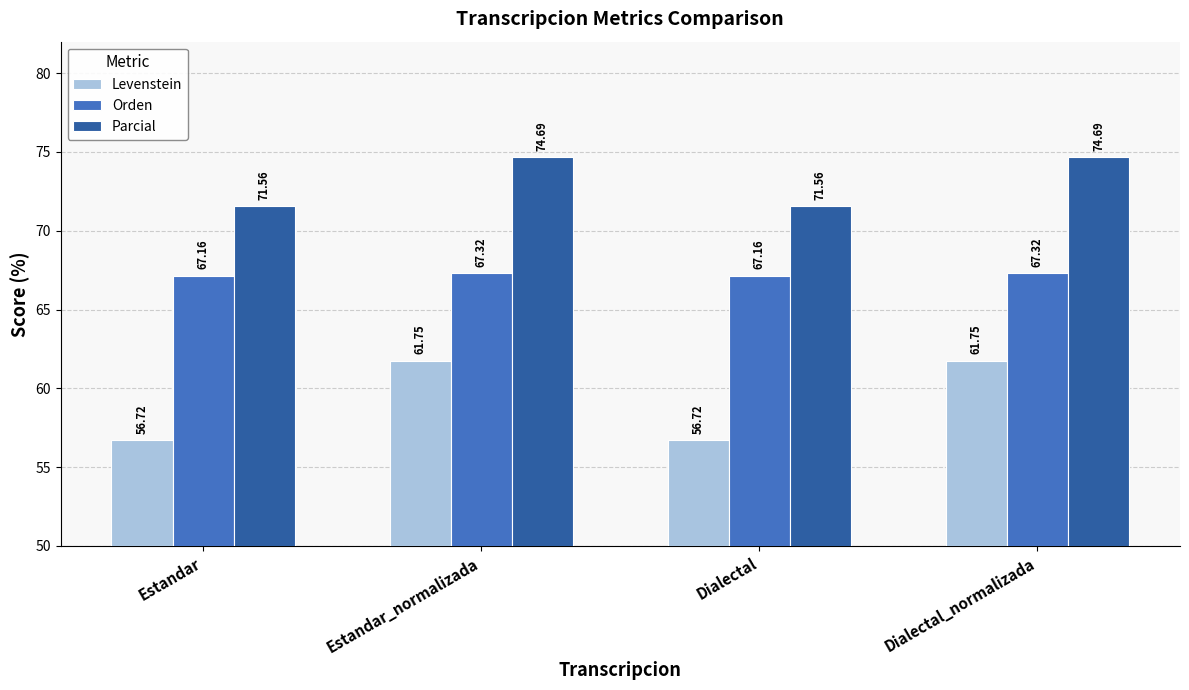

What position from the right is Dialectal?

2